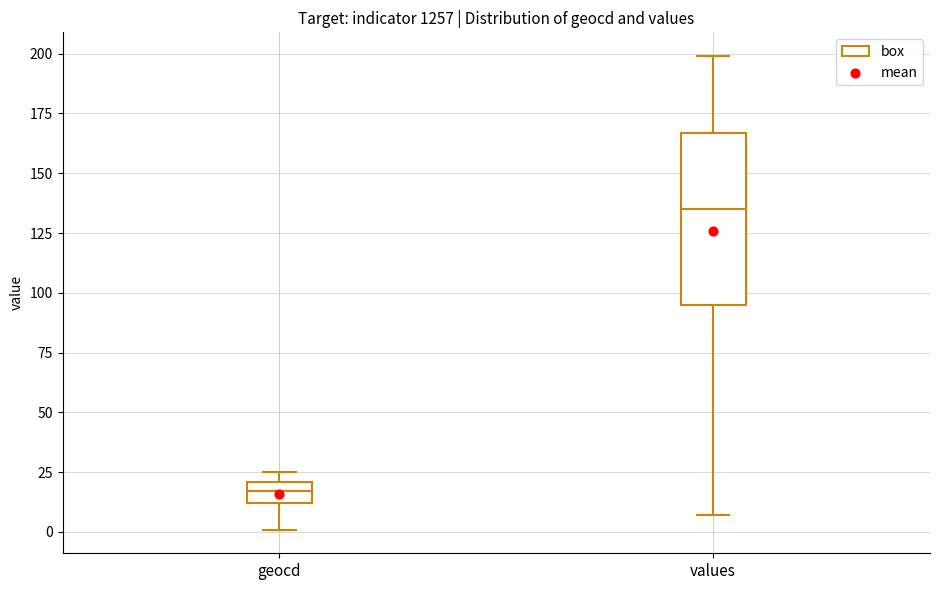

Reading left to right, transcribe this box plot: for each box, give where its median line is, the range the box spans, and where its two whiskers end, as read against the y-axis. The values are not printed on the chart, so give them approximately, as read against the axis.

geocd: median 15, box 10 to 20, whiskers 0 to 25
values: median 135, box 95 to 165, whiskers 5 to 200